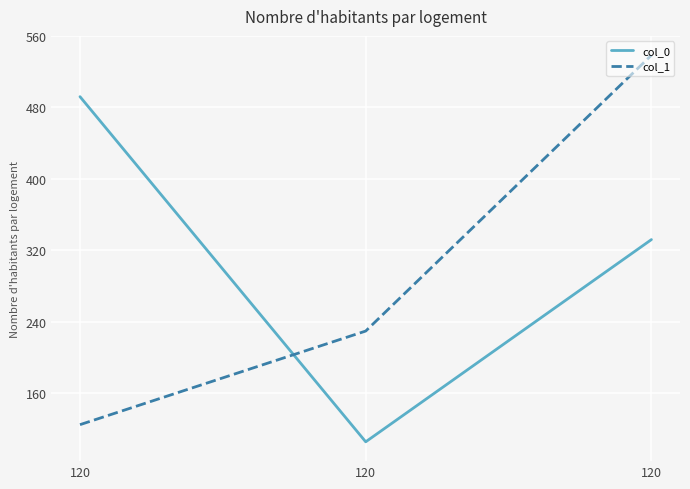

Which series has the widest spread of values?

col_1